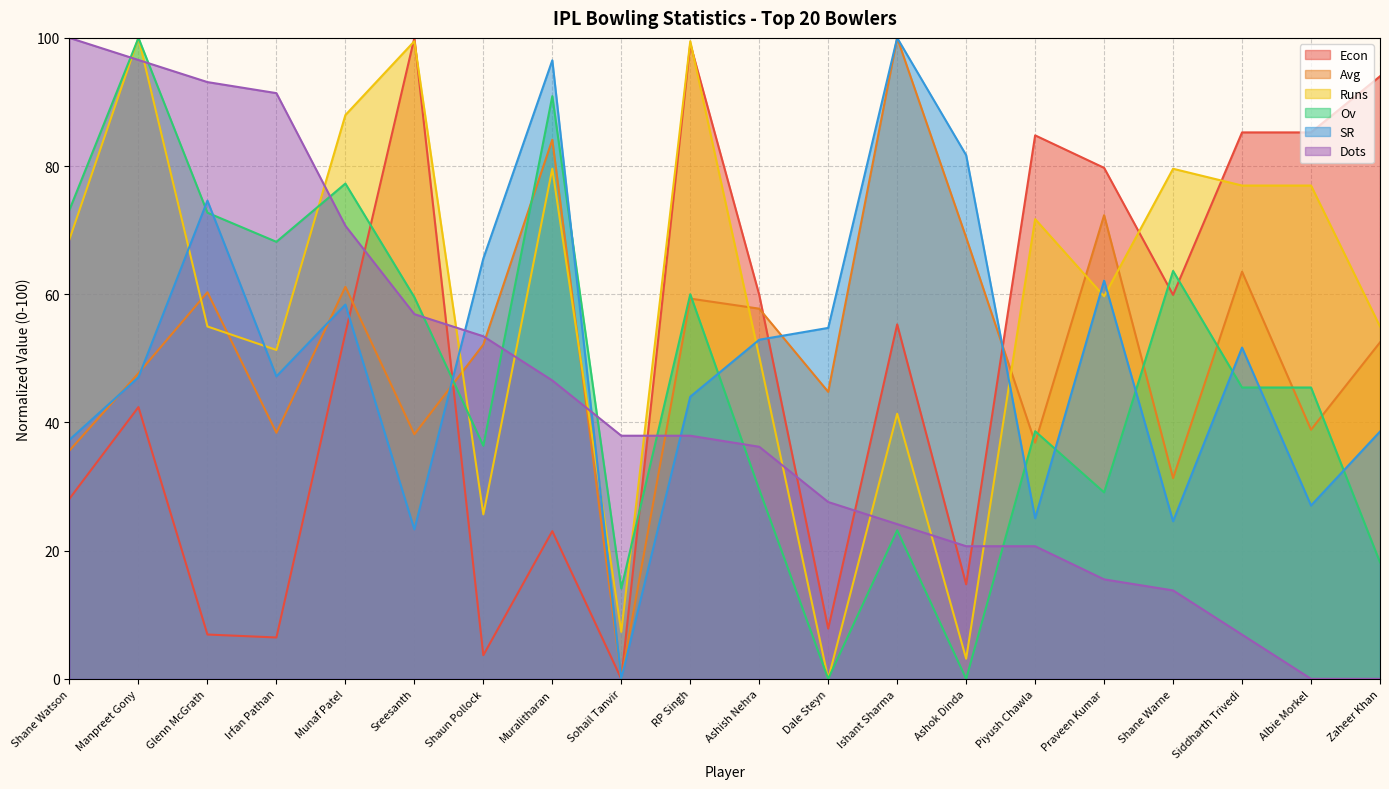

At Siddharth Trivedi, list the series in order from largest to smallest.

Econ, Runs, Avg, SR, Ov, Dots